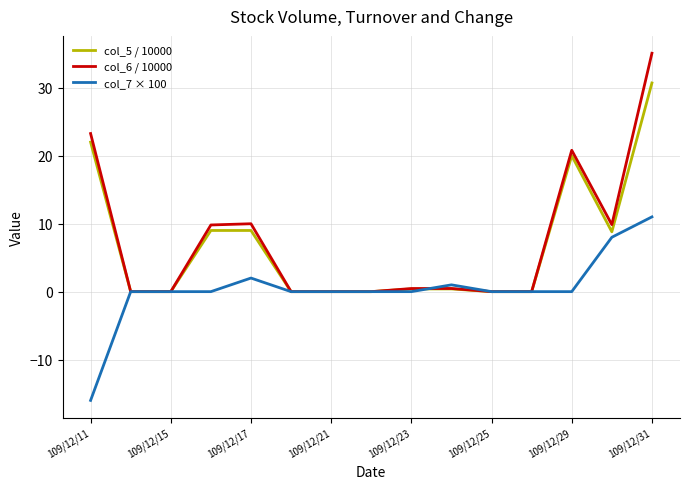

Rank the series by their maximum value, from highest to lowest.

col_6 / 10000, col_5 / 10000, col_7 × 100